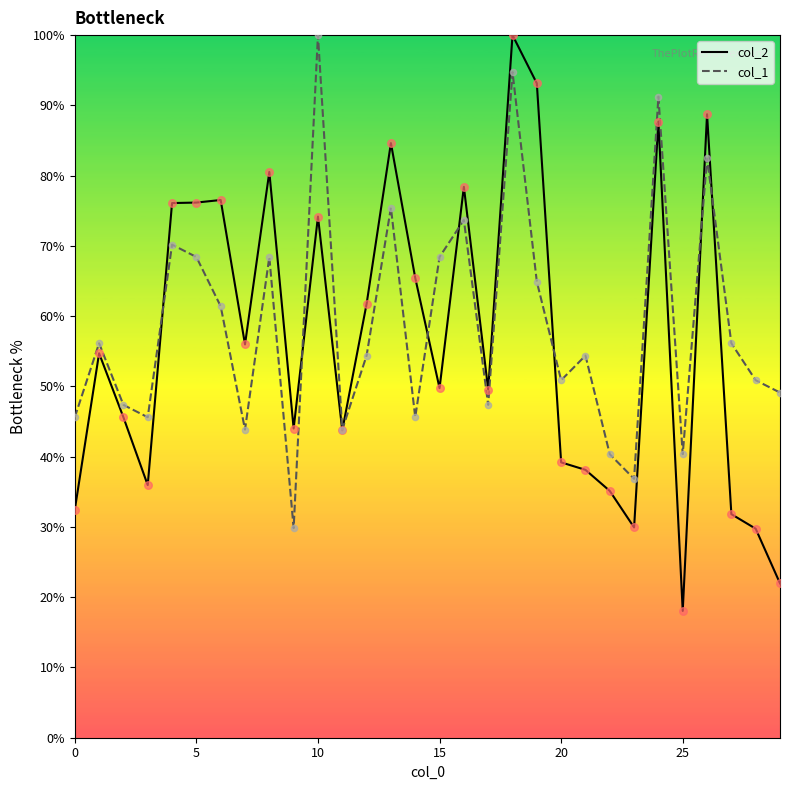

Which series has the widest spread of Y values?

col_2